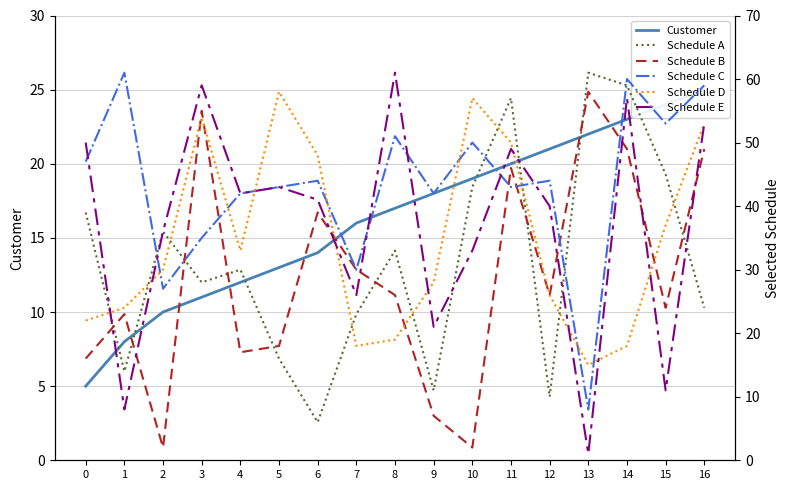

Where is Schedule C nearest to the value 34?

3